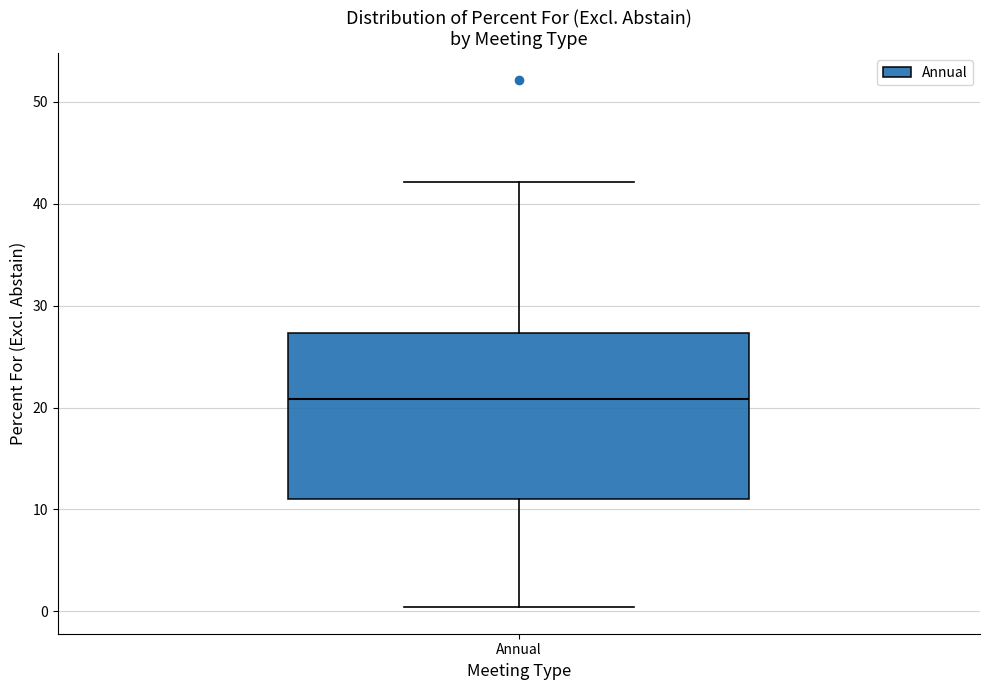

Where does the lower whisker of the box for Annual end on the y-axis? The values are not printed on the chart, so give them approximately, as read against the axis.

0